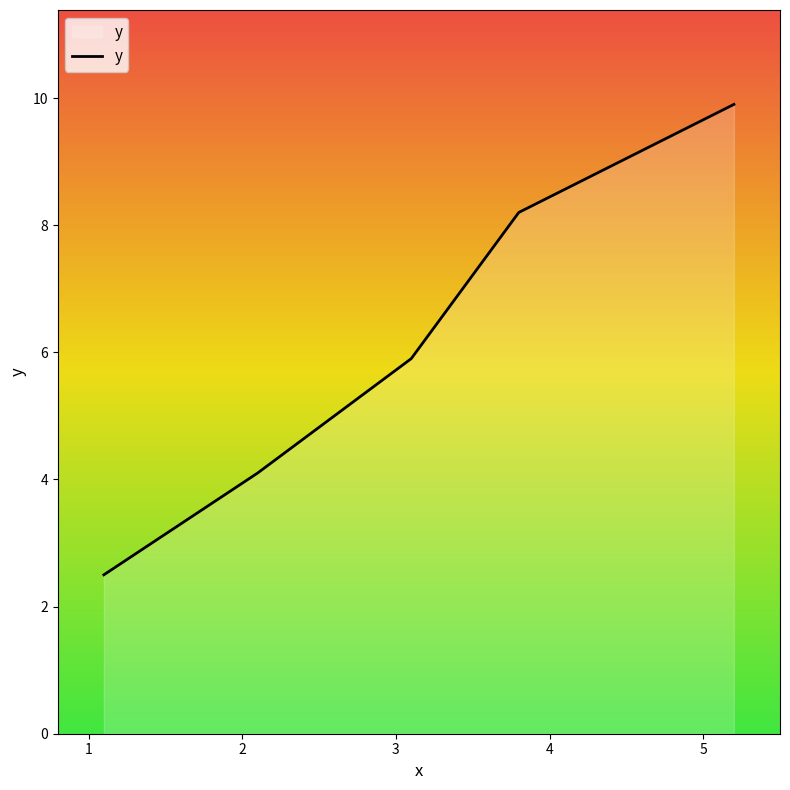

What is the average value?

6.1